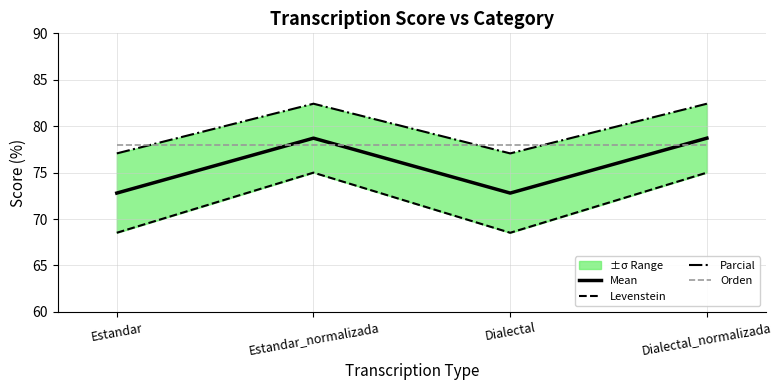

What is the highest value of the Parcial series?

82.4